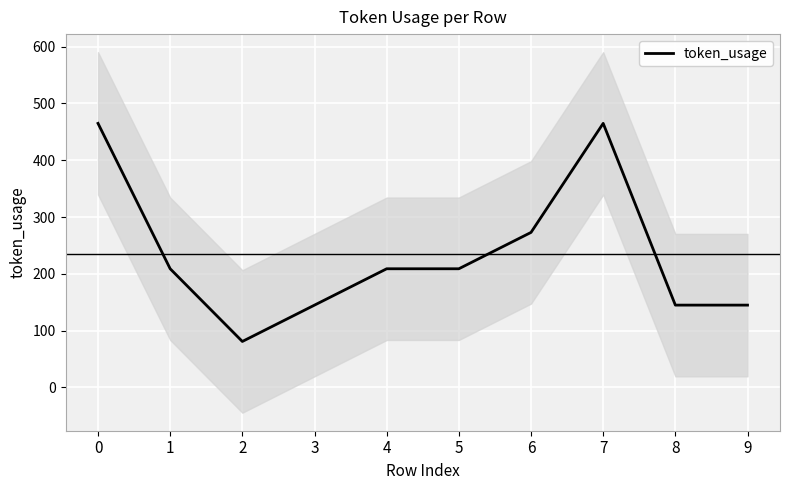

How many lines are shown in the chart?

1